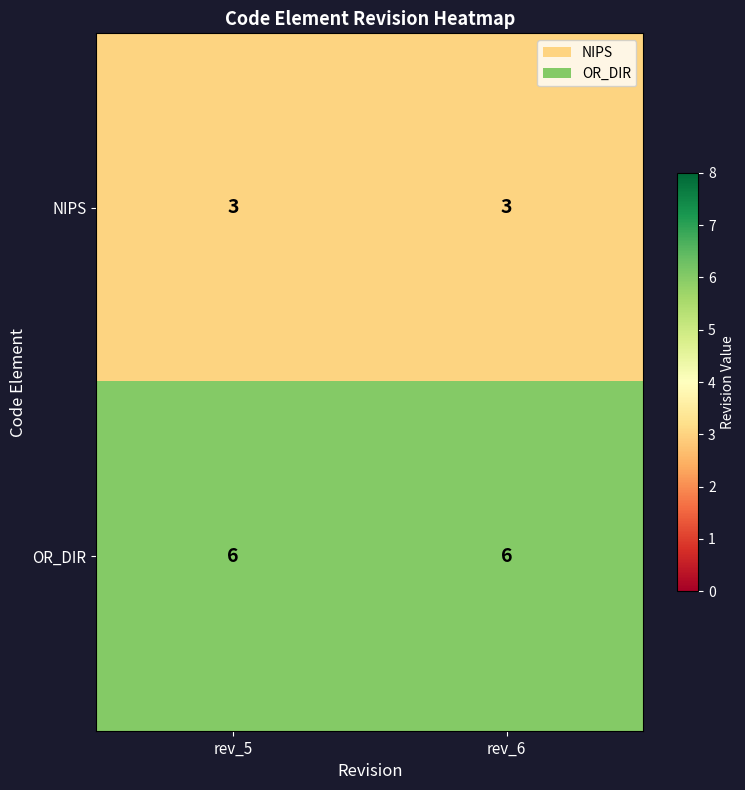

What is the total value across all series at rev_5?

9